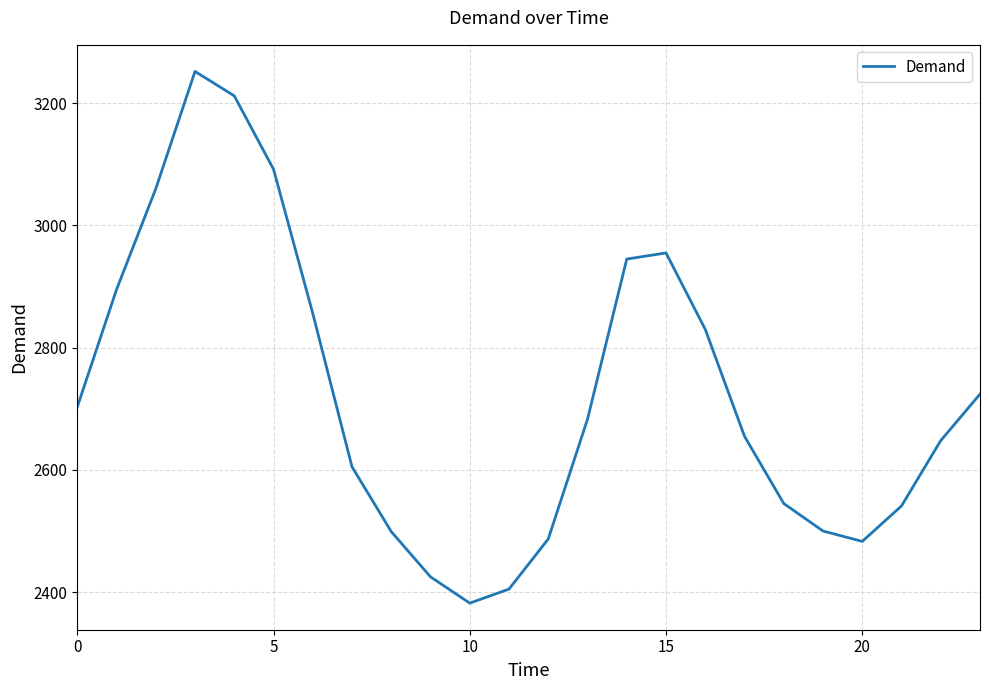

What is the difference between the second highest and minimum values?

830